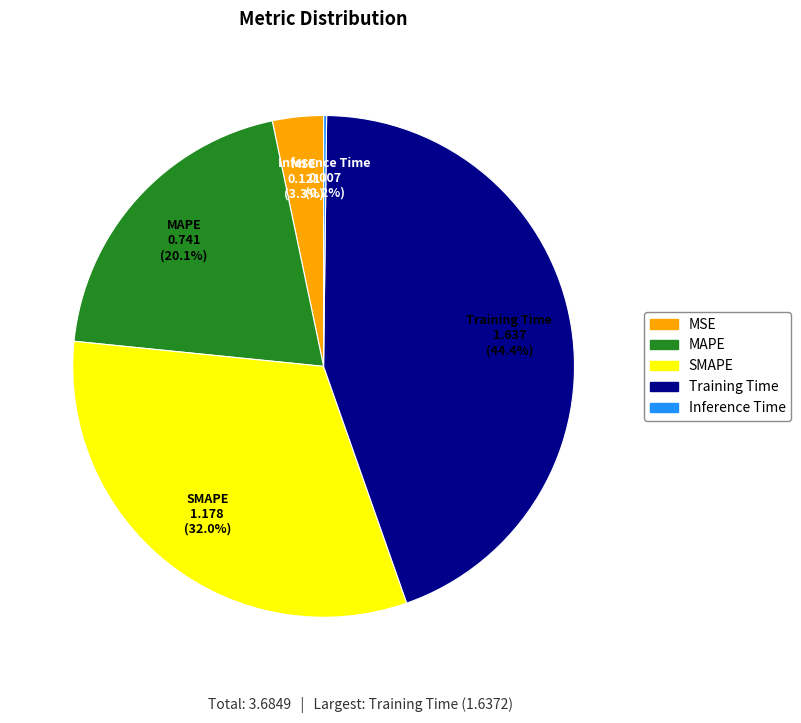

To the nearest percent, what is the average slice percentage?

20%